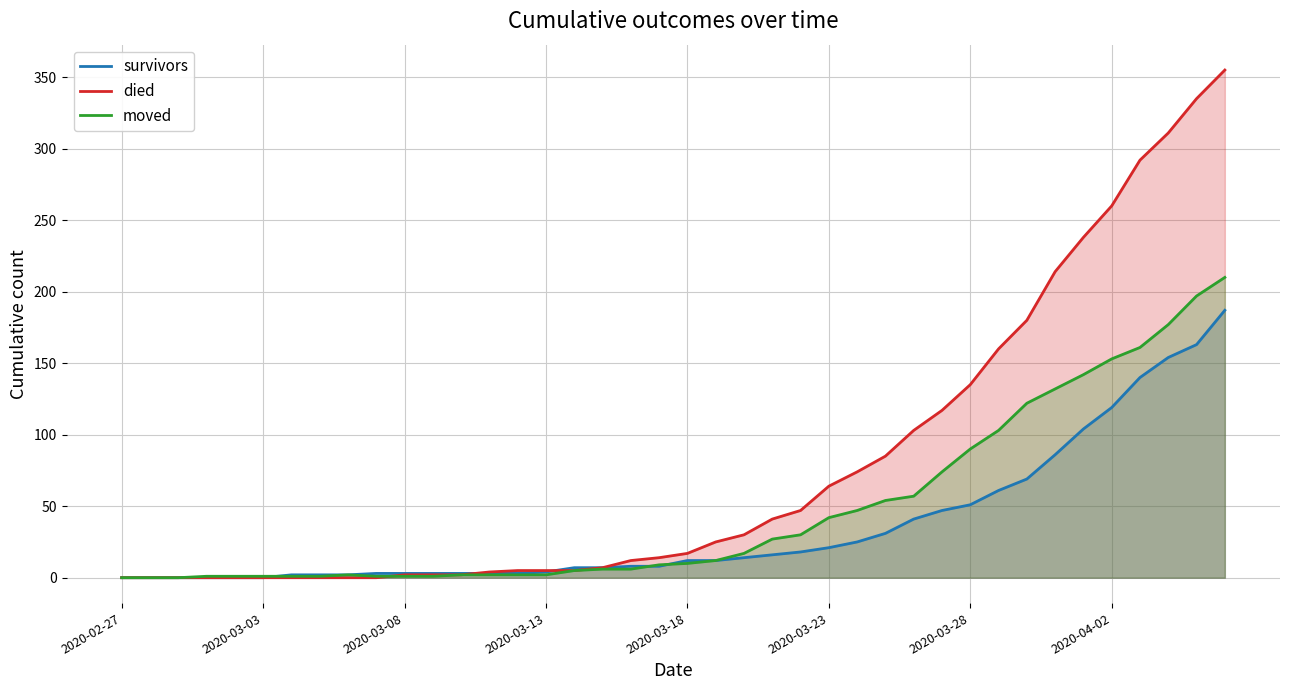

Which category has the lowest value in the moved series?

2020-02-27